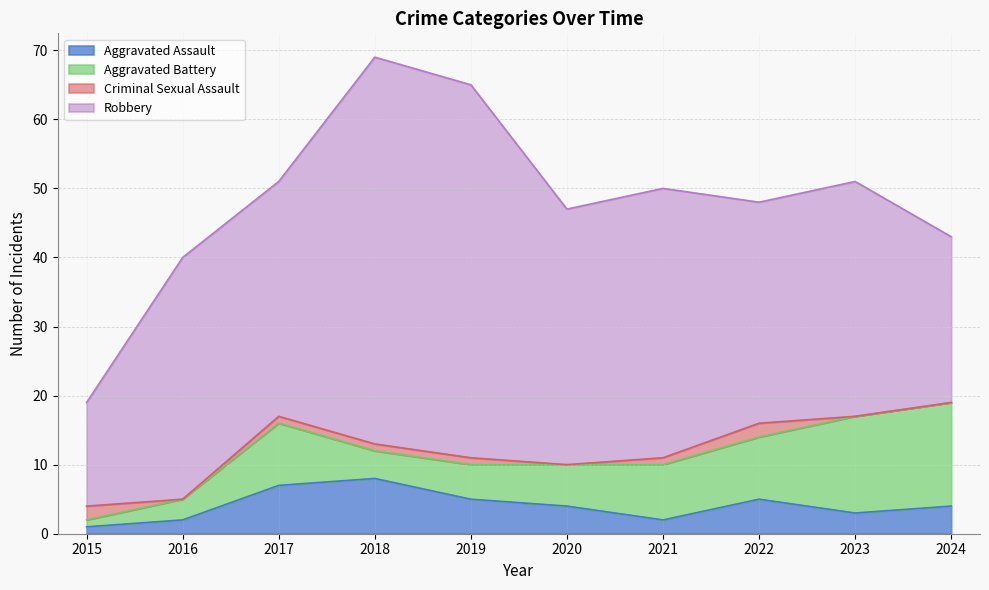

What is the value of the Robbery point at the 7th from the left?

39